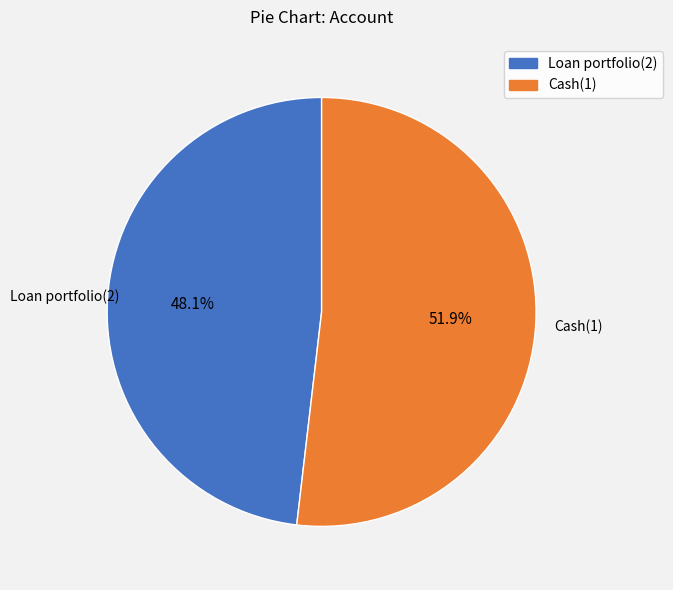

Combined, what portion of the pie is Loan portfolio(2) and Cash(1)?

100.0%